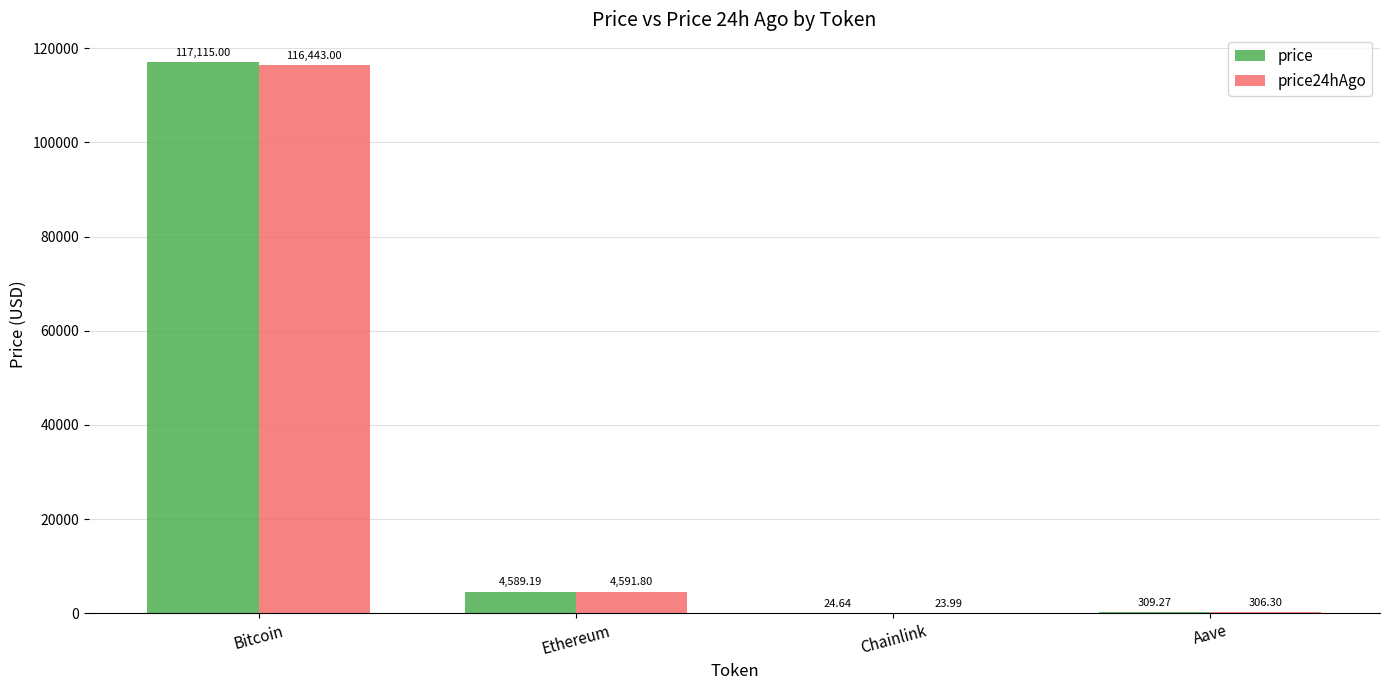

Between Ethereum and Chainlink, which series saw the biggest shift?

price24hAgo